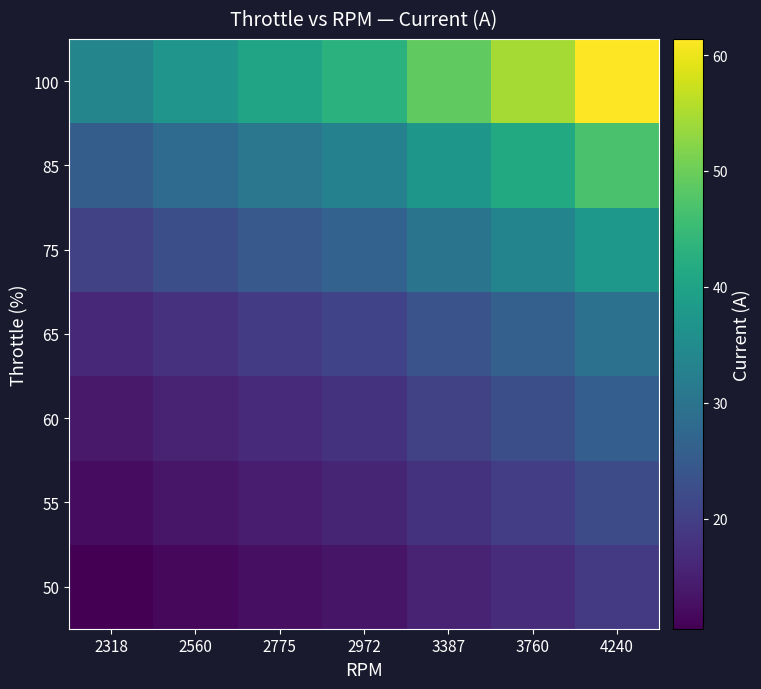

At which category is the sum across all series the highest?

4240